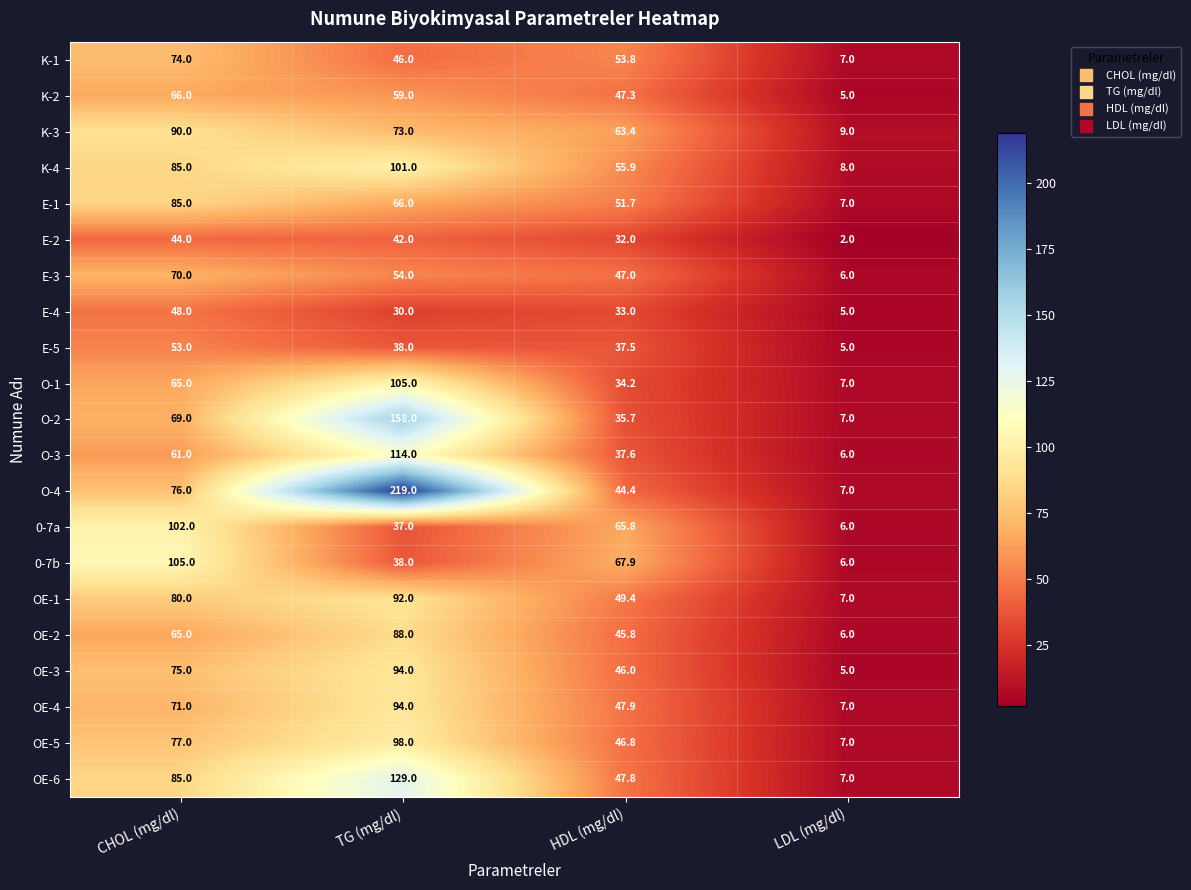

What value does the 0-7a series have at CHOL (mg/dl)?

102.0